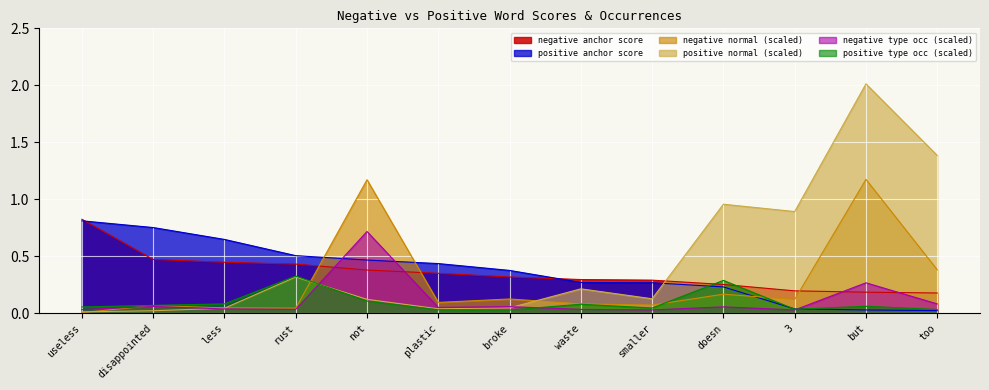

Reading left to right, transcribe all the data shown in this chart.

negative anchor score: useless=0.8	disappointed=0.5	less=0.4	rust=0.4	not=0.4	plastic=0.4	broke=0.3	waste=0.3	smaller=0.3	doesn=0.3	3=0.2	but=0.2	too=0.2
positive anchor score: useless=0.8	disappointed=0.8	less=0.6	rust=0.5	not=0.5	plastic=0.4	broke=0.4	waste=0.3	smaller=0.3	doesn=0.2	3=0.0	but=0.0	too=0.0
negative normal (scaled): useless=0.0	disappointed=0.1	less=0.0	rust=0.0	not=1.2	plastic=0.1	broke=0.1	waste=0.1	smaller=0.1	doesn=0.2	3=0.1	but=1.2	too=0.4
positive normal (scaled): useless=0.0	disappointed=0.0	less=0.0	rust=0.3	not=0.1	plastic=0.0	broke=0.0	waste=0.2	smaller=0.1	doesn=1.0	3=0.9	but=2.0	too=1.4
negative type occ (scaled): useless=0.0	disappointed=0.1	less=0.0	rust=0.0	not=0.7	plastic=0.1	broke=0.1	waste=0.0	smaller=0.0	doesn=0.1	3=0.0	but=0.3	too=0.1
positive type occ (scaled): useless=0.1	disappointed=0.1	less=0.1	rust=0.3	not=0.1	plastic=0.0	broke=0.0	waste=0.1	smaller=0.0	doesn=0.3	3=0.0	but=0.1	too=0.0